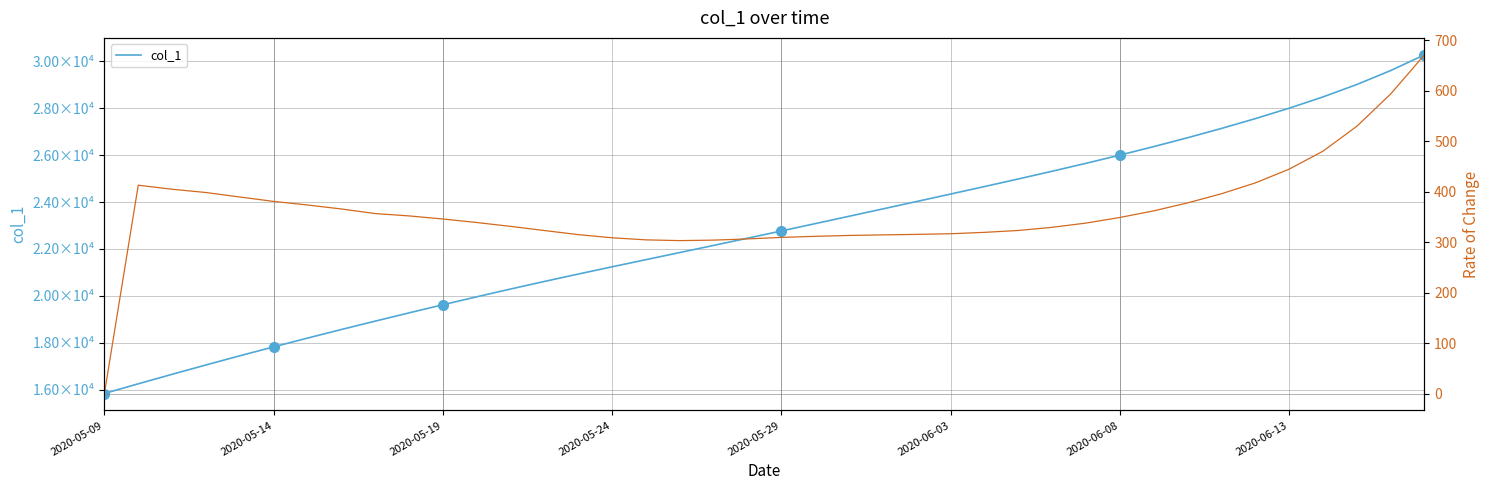

True or false: rate of change and col_1 intersect in this chart.

False